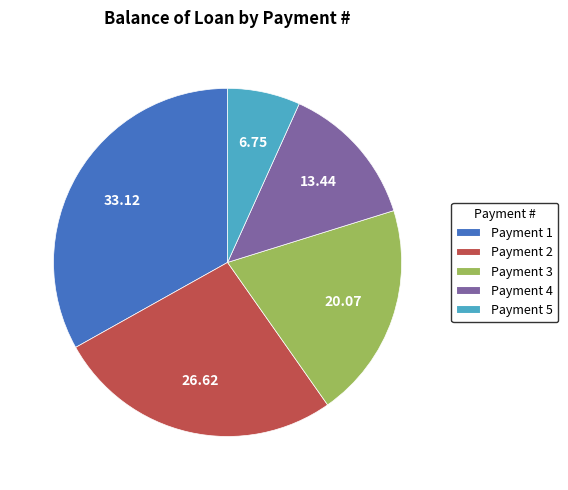

Do Payment 4 and Payment 2 together represent more than half of the pie?

No